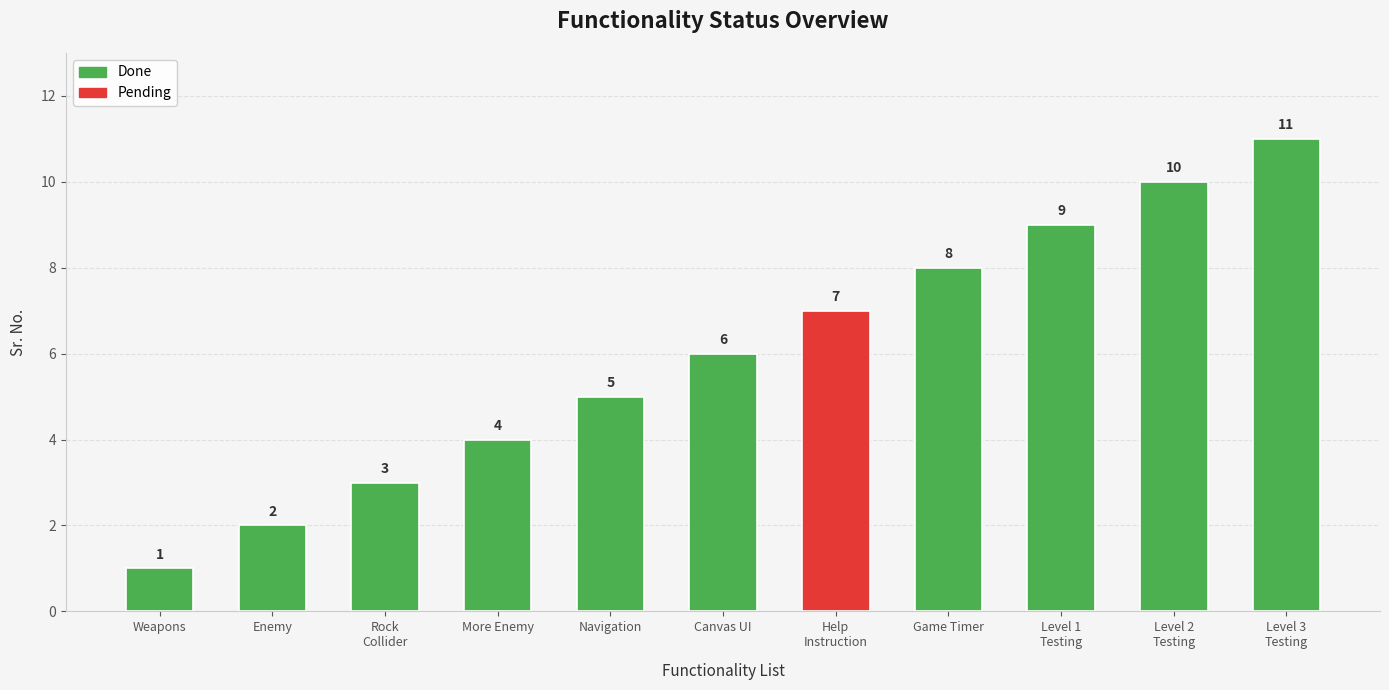

What is the change in value from Game Timer to Level 2 Testing?

+2